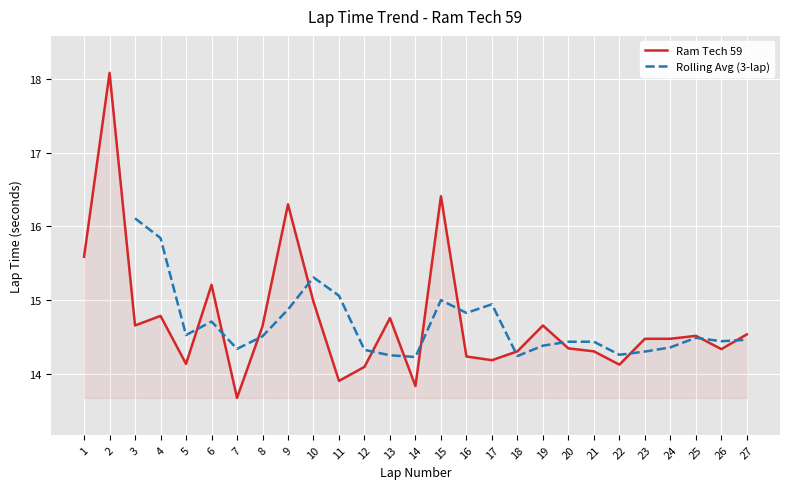

What is the average value?

14.7